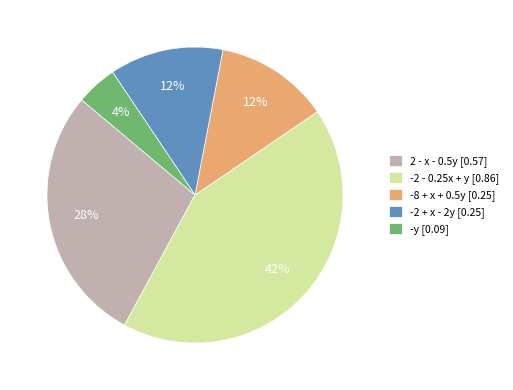

How many slices are in this pie chart?

5